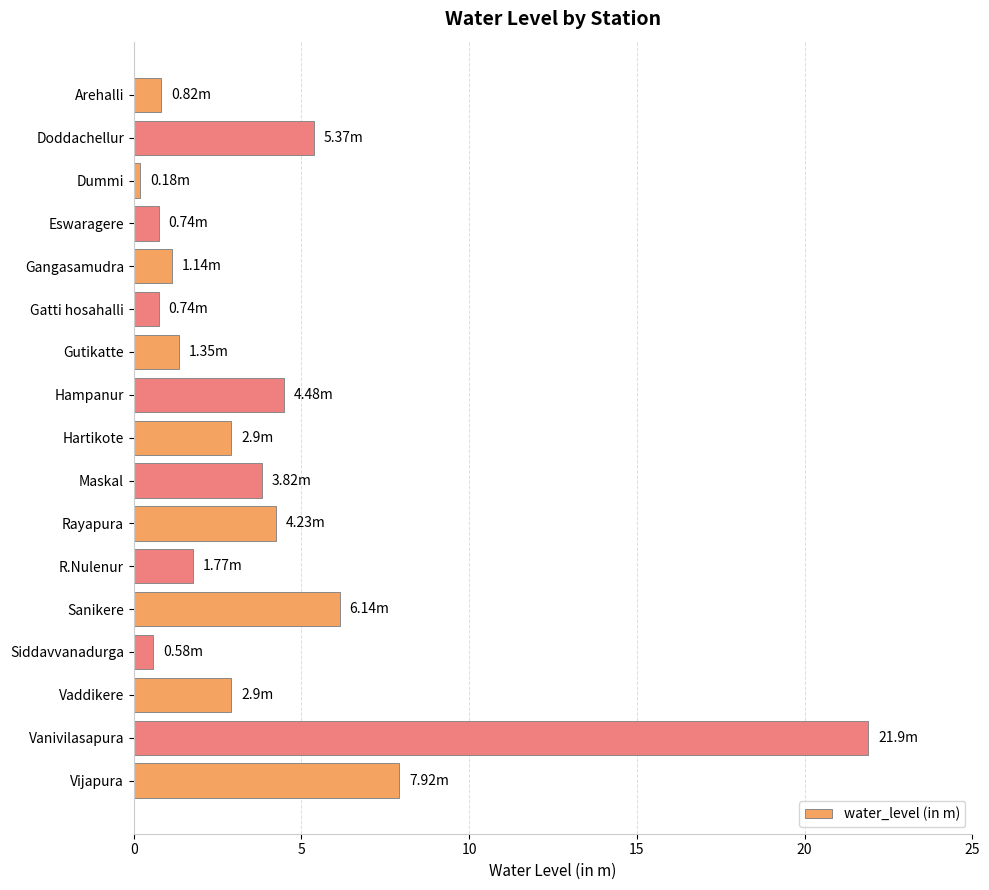

What is the label of the 5th bar from the top?

Gangasamudra